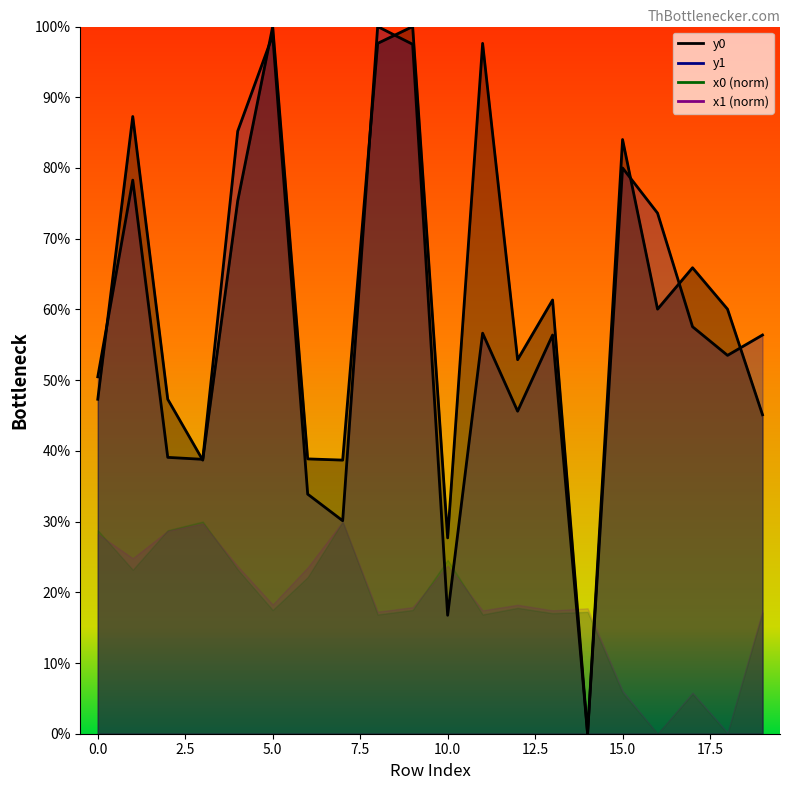

Which series has the largest total across all categories?

y0